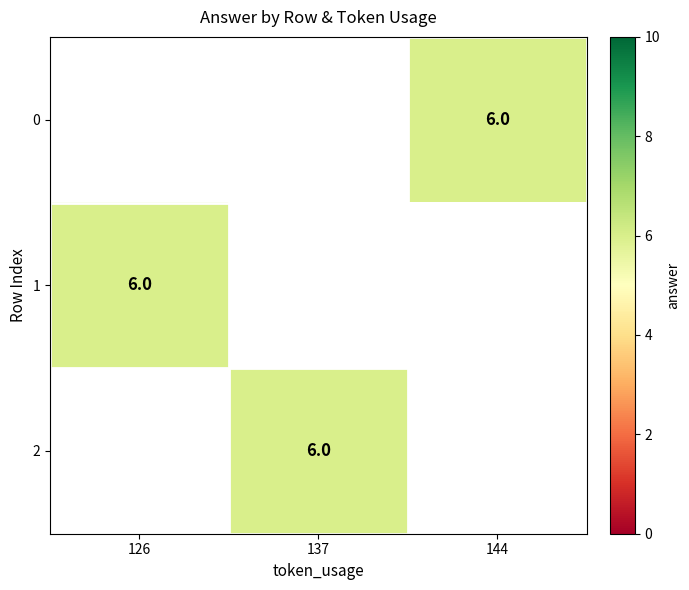

How many positive values does the 0 series have?

1